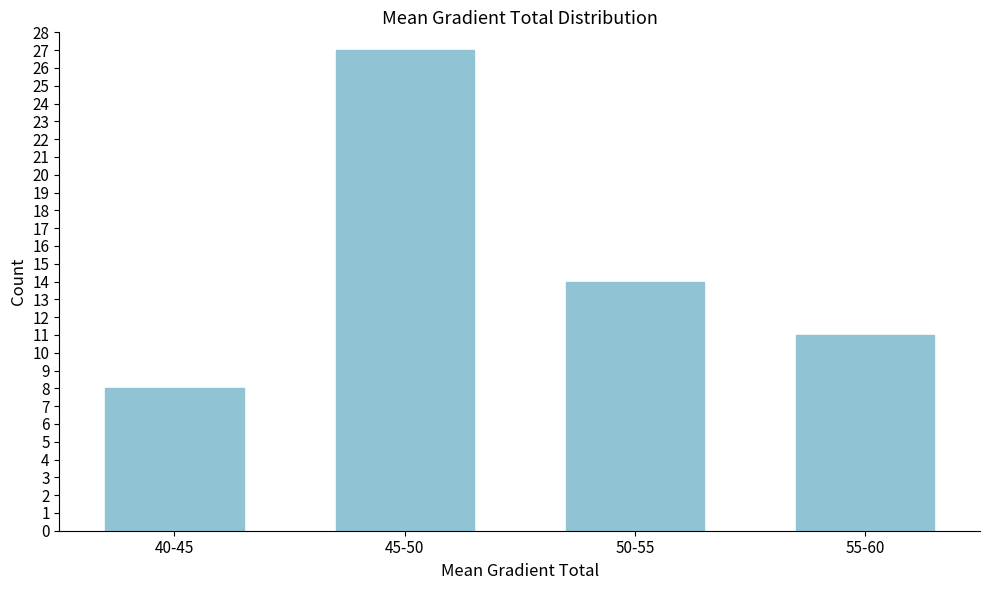

Reading left to right, transcribe all the data shown in this chart.

8	27	14	11